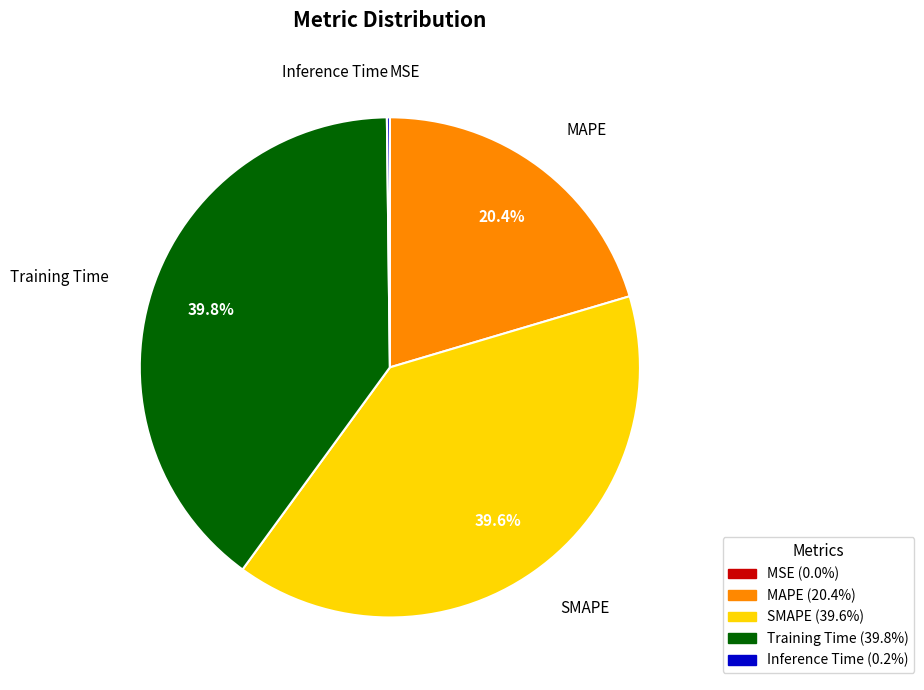

What percentage is NOT represented by MAPE?

79.6%